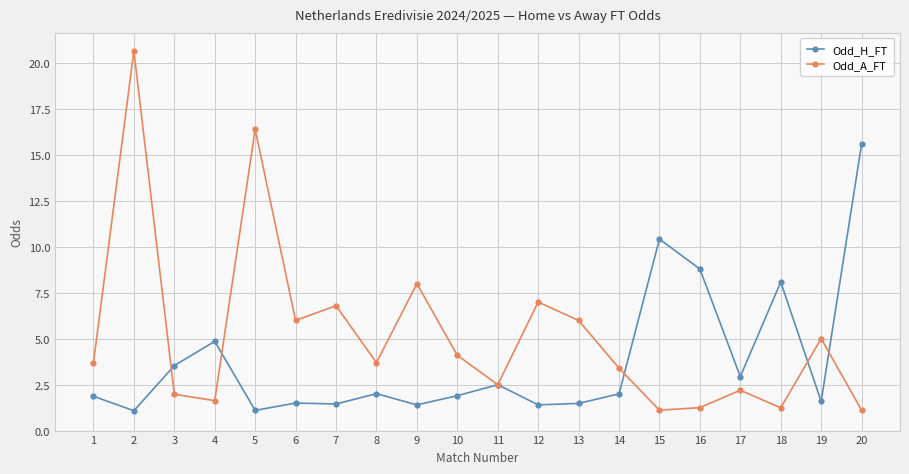

What is the average value of the Odd_H_FT series?

3.8